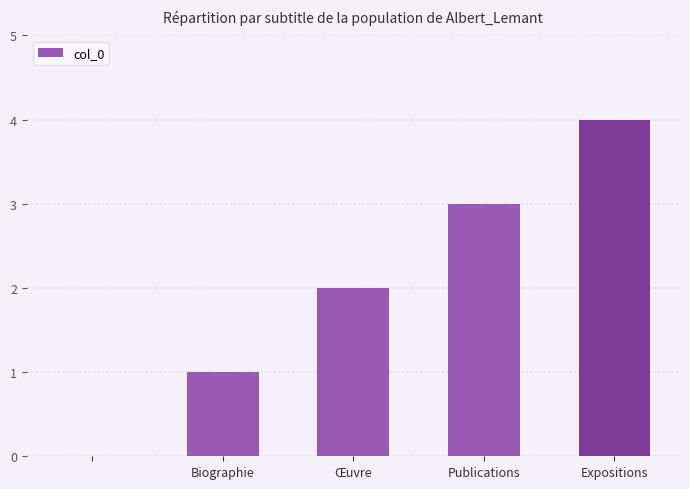

Count the values in the range 1 to 3.

3